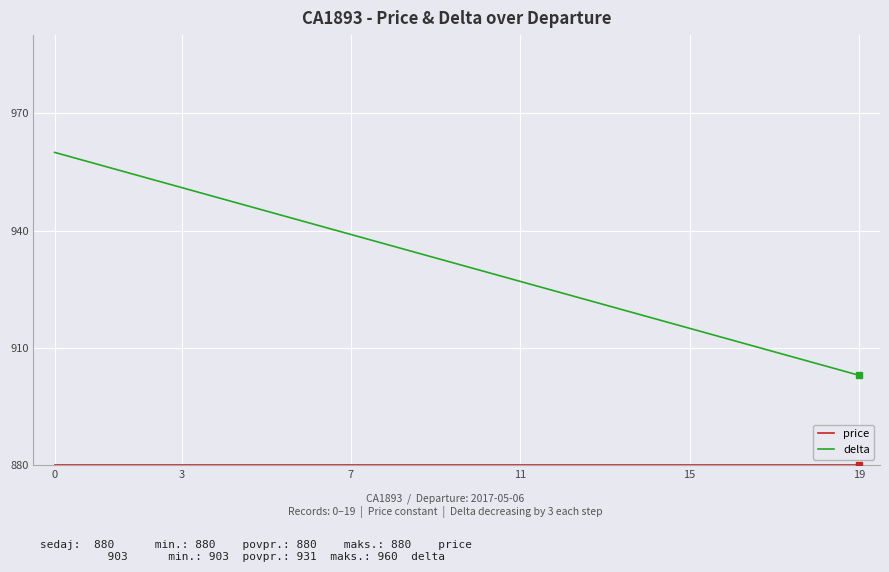

Which series has the largest range (max minus min)?

delta